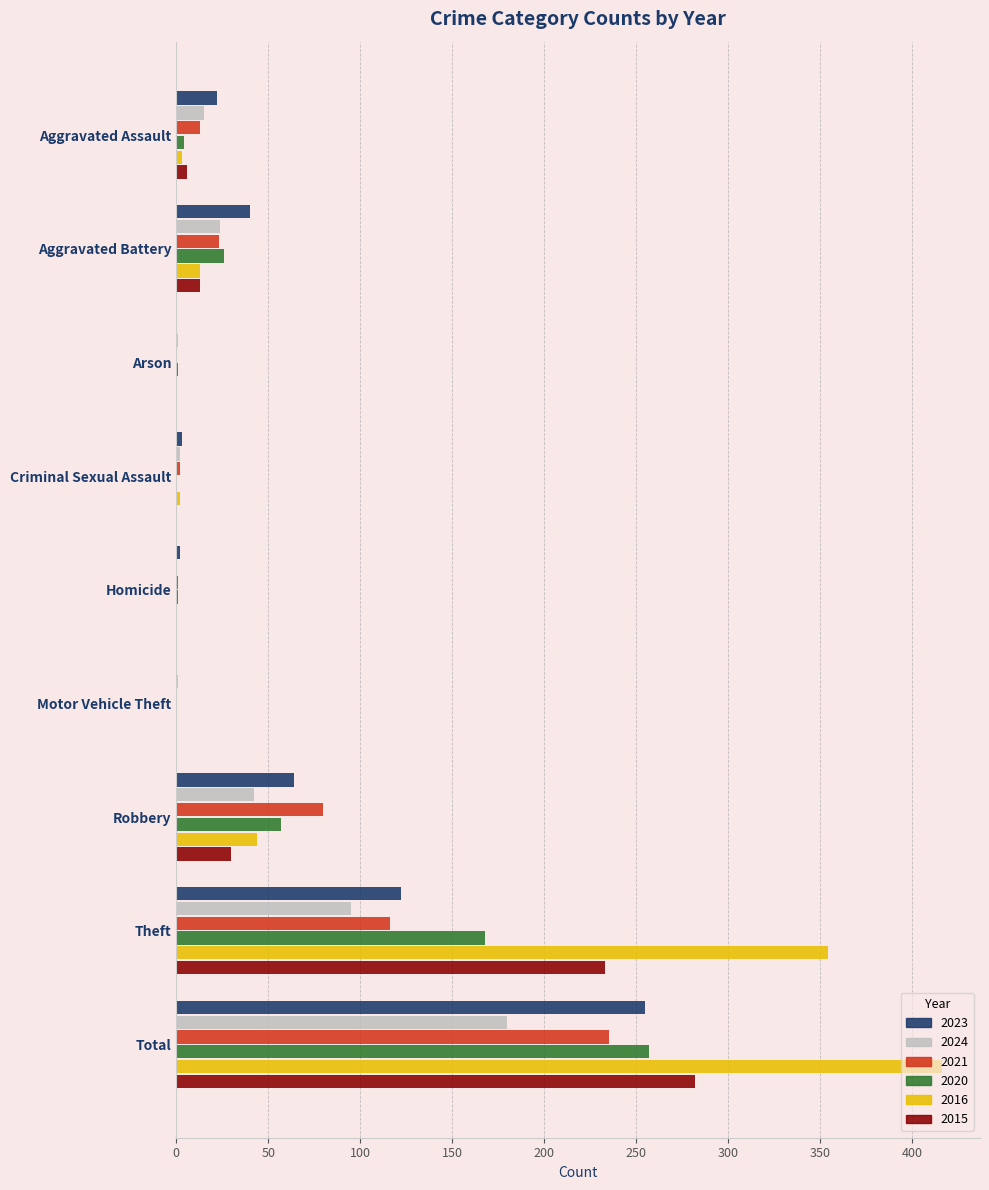

Where is 2016 nearest to the value 208?

Theft